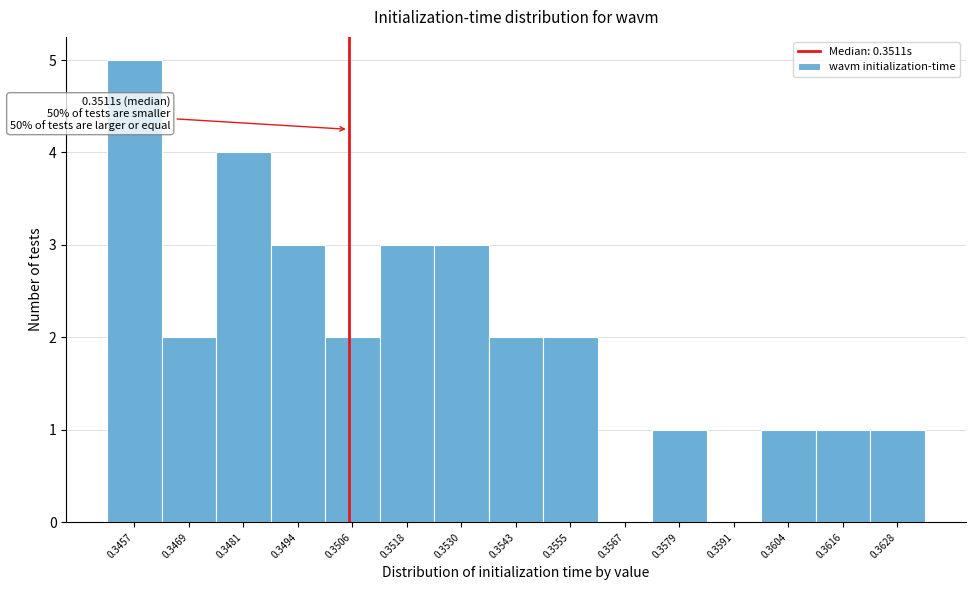

Reading left to right, what are all the values shown in this chart?

0.3457=5	0.3469=2	0.3481=4	0.3494=3	0.3506=2	0.3518=3	0.3530=3	0.3543=2	0.3555=2	0.3567=0	0.3579=1	0.3591=0	0.3604=1	0.3616=1	0.3628=1